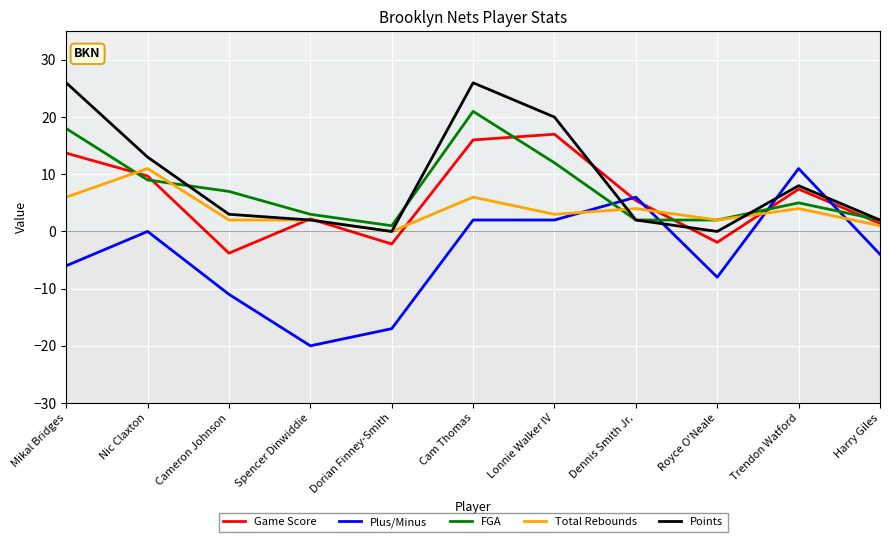

What is the difference between the highest and lowest values at Royce O'Neale?

10.0